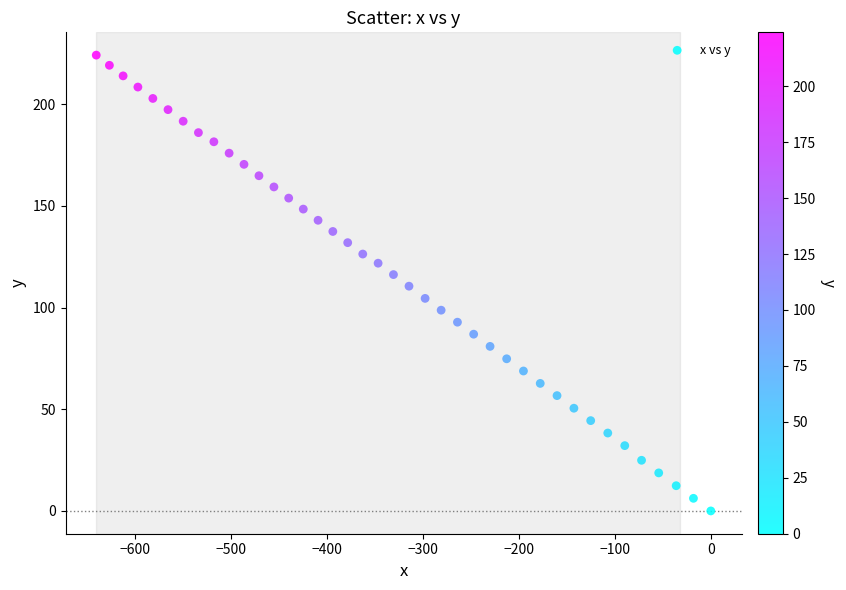

What is the range of X values (max minus min)?

640.6